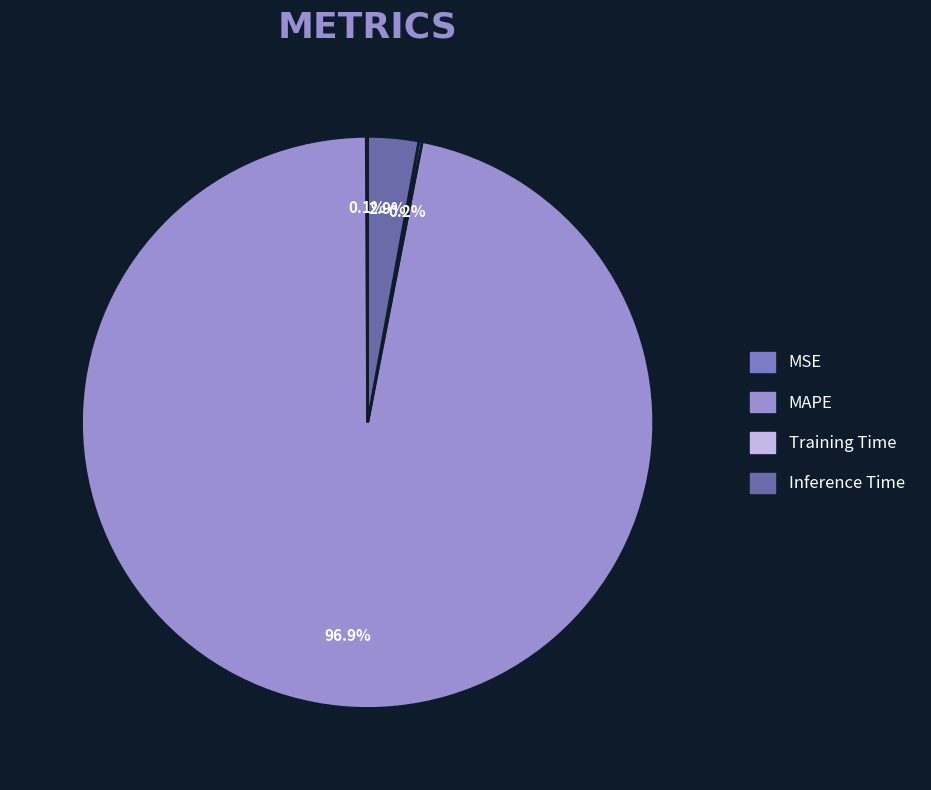

Is there any slice that represents more than half of the pie?

Yes